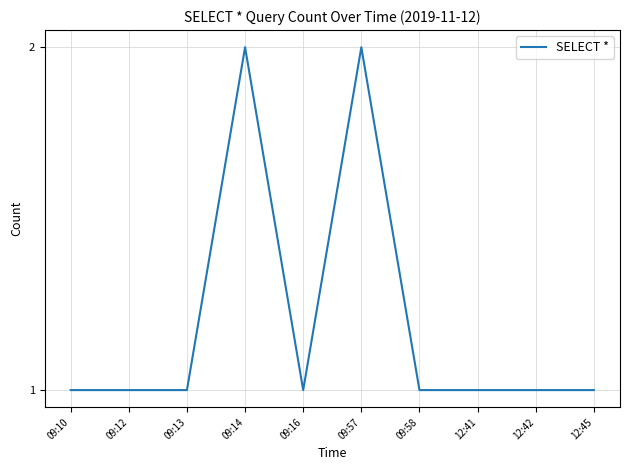

What is the sum of the values at 09:14 and 12:42?

3